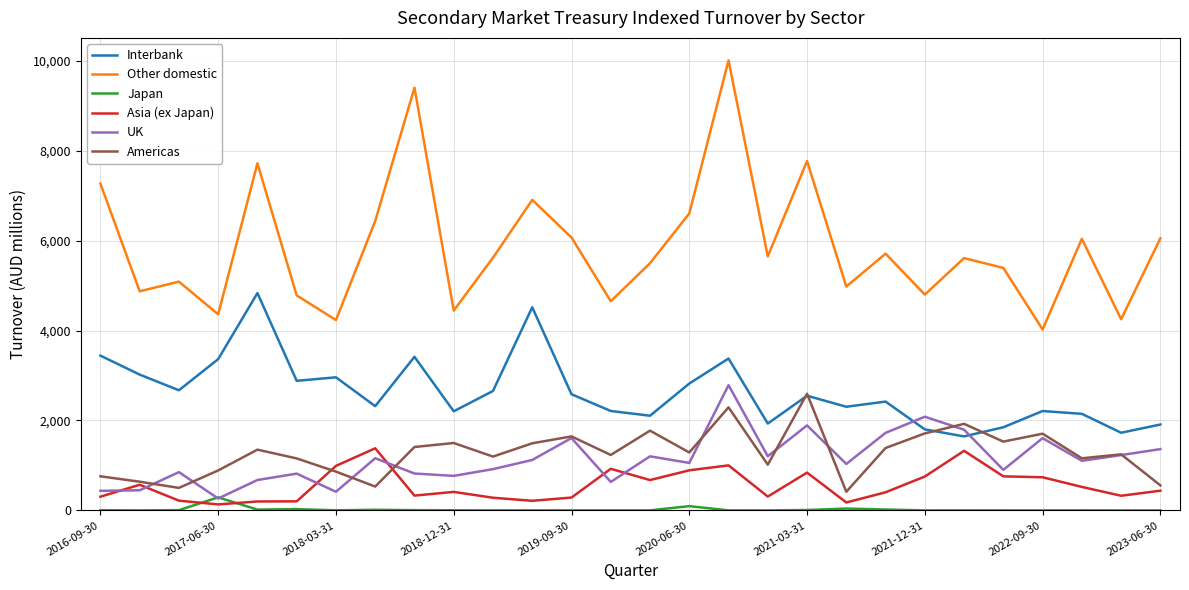

What is the minimum value for Interbank?

1646.3